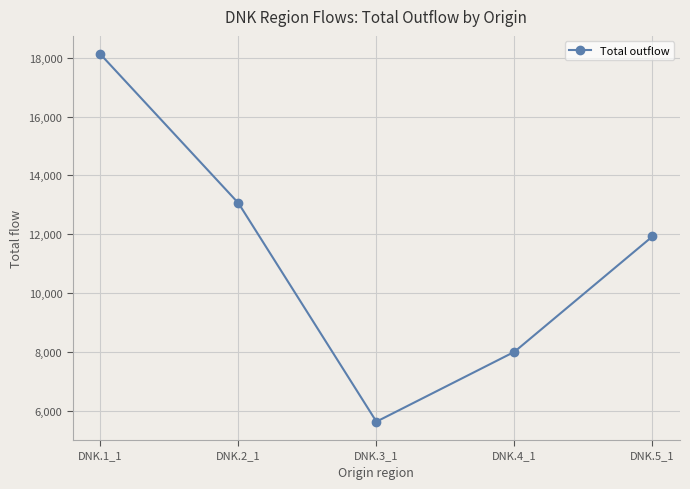

What is the change in value from DNK.2_1 to DNK.4_1?

-5054